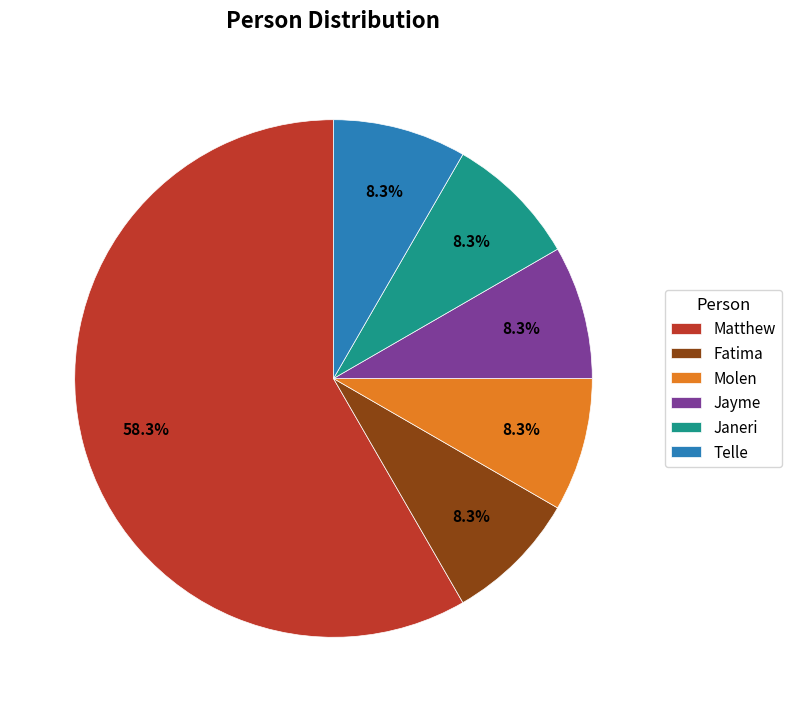

Does Matthew represent more than half of the total?

Yes